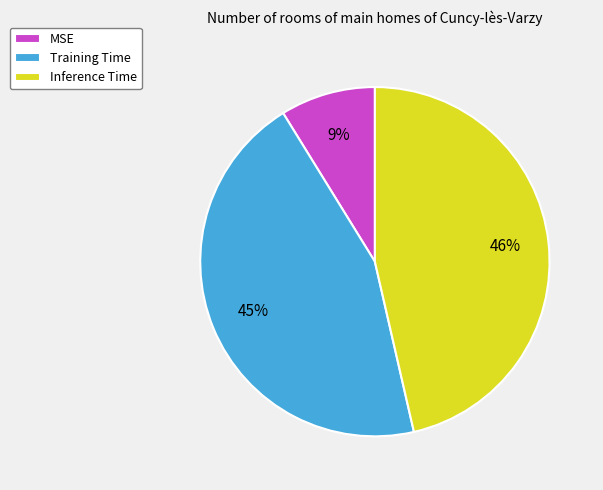

Is it true that Training Time is 45% of the pie?

True